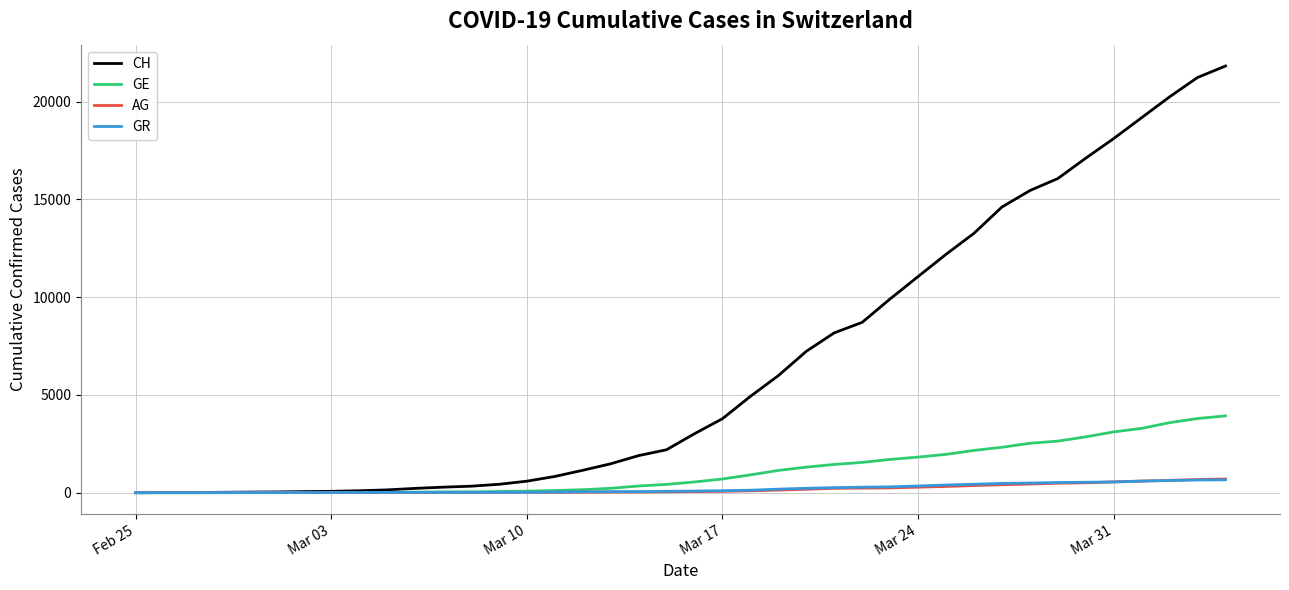

What is the highest value of the GE series?

3928